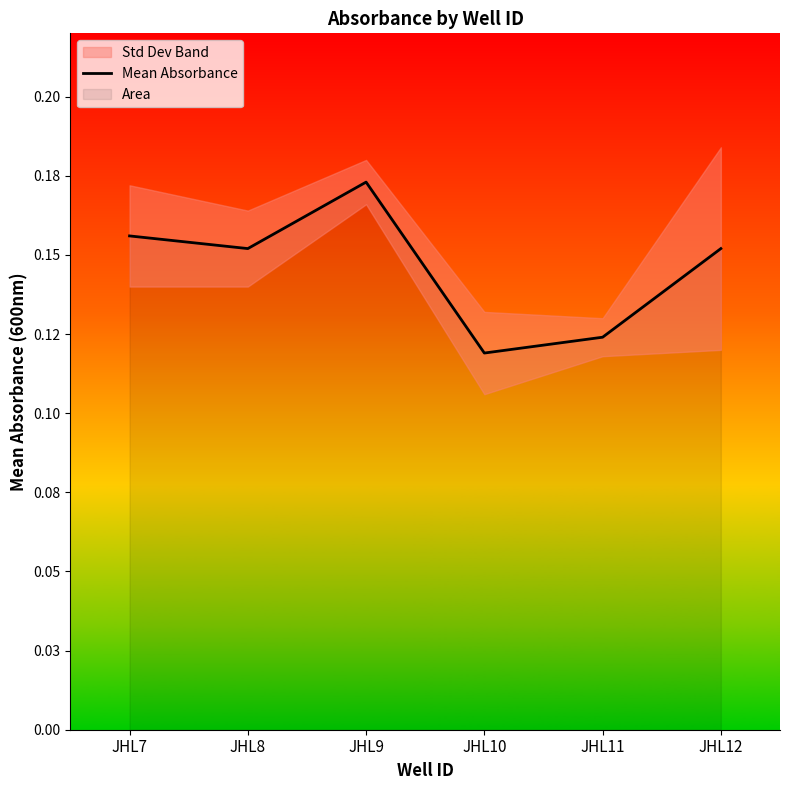

Count the number of data series in this chart.

1